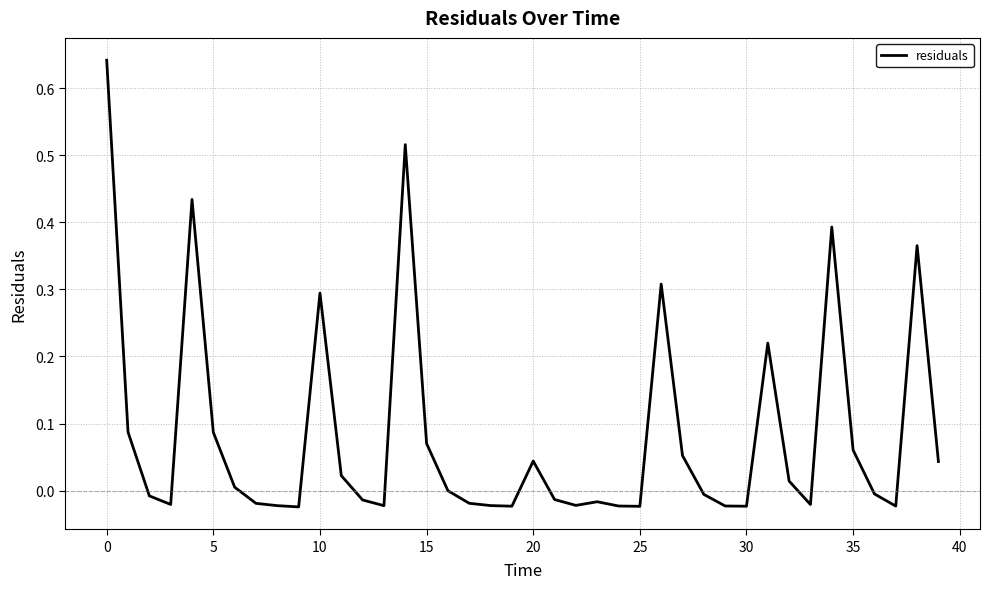

What is the difference between the maximum and minimum values?

0.7